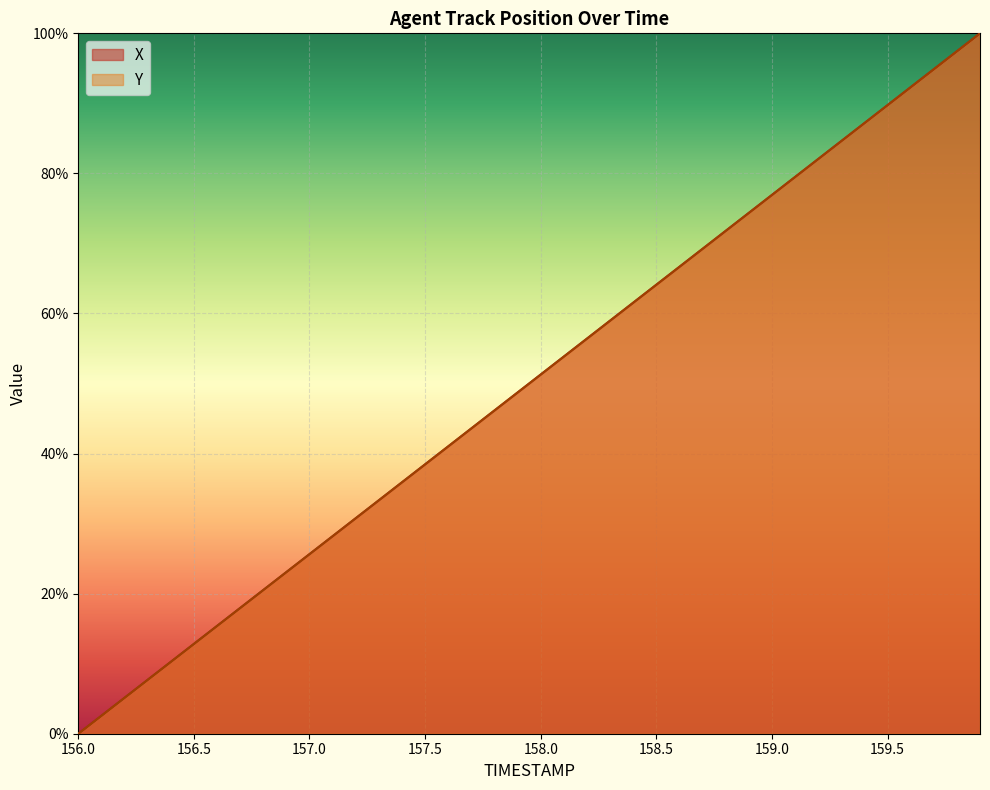

What position from the left is 159.2?

33